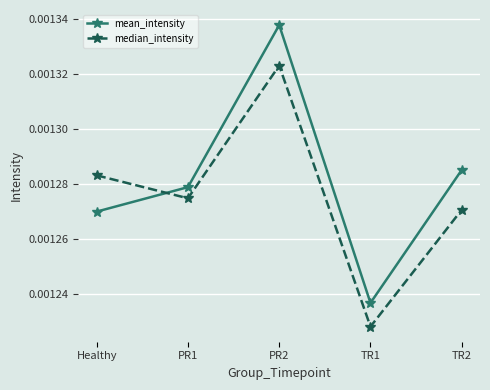

Which series ends up on top after the final intersection of median_intensity and mean_intensity?

mean_intensity